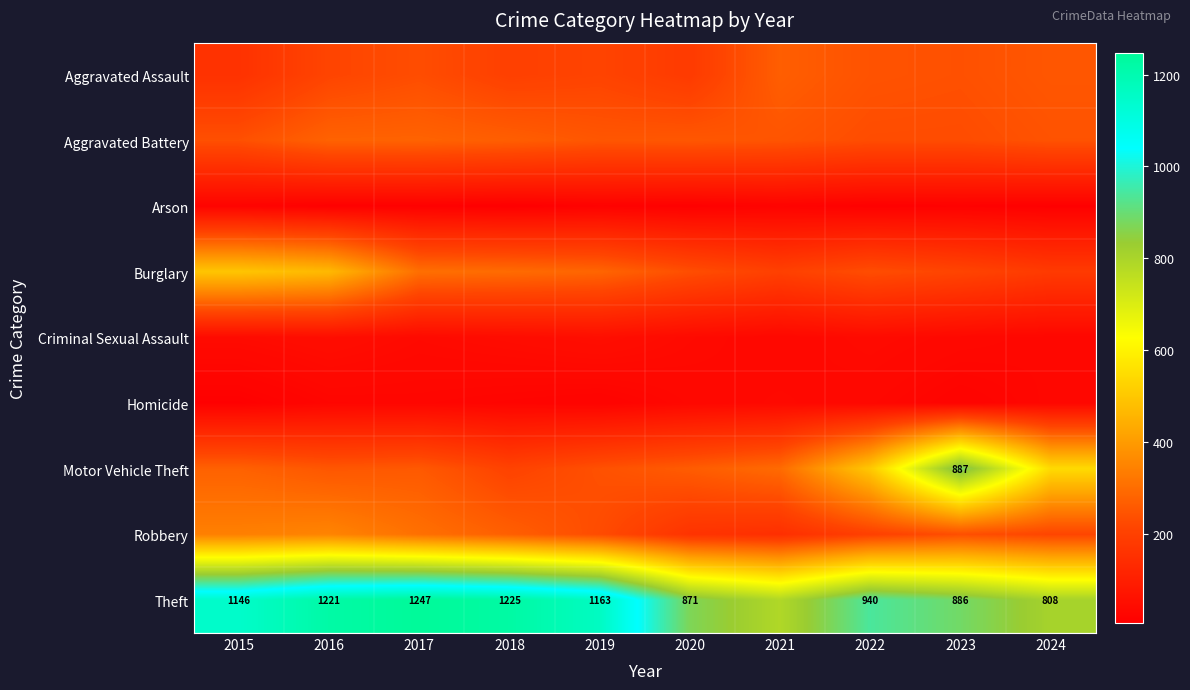

Which series has the largest total across all categories?

Theft